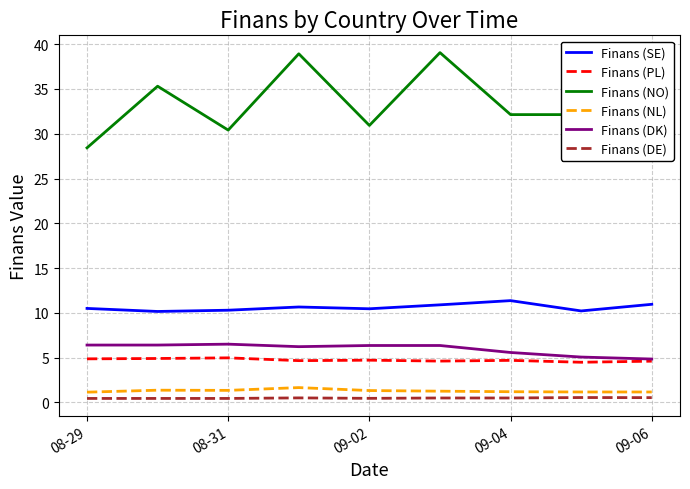

How many lines are shown in the chart?

6